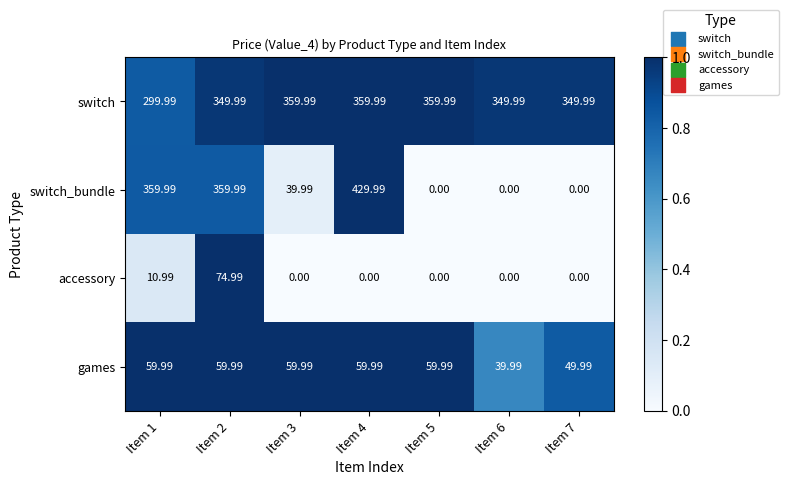

Which series has the largest total across all categories?

switch